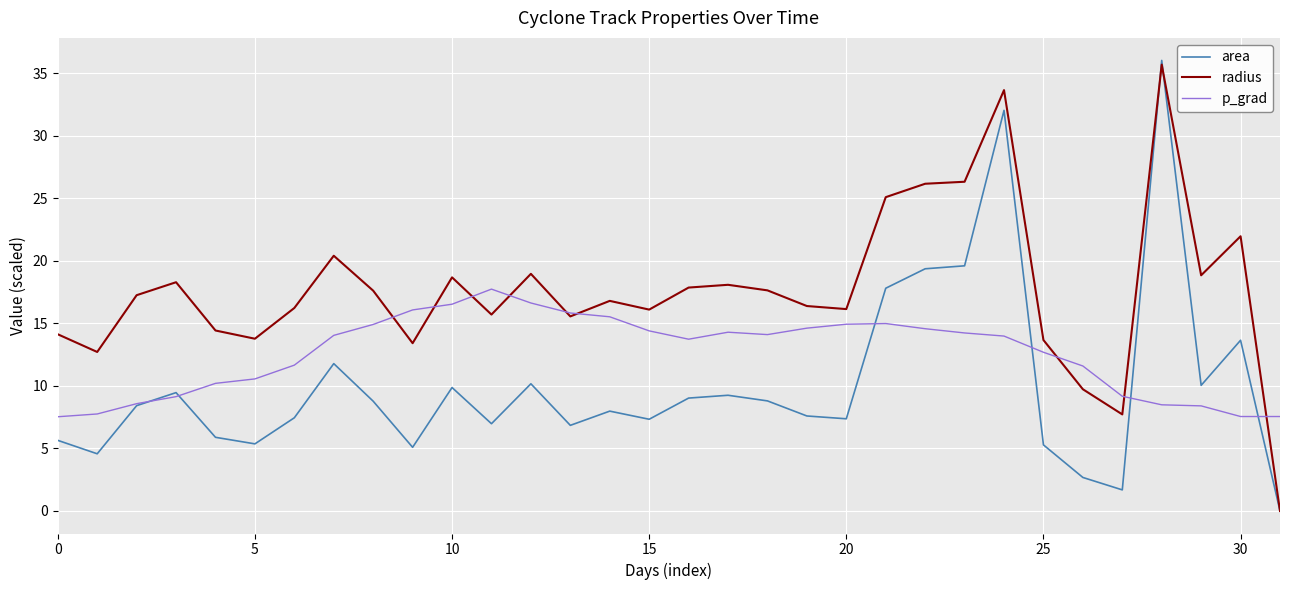

Which series has the widest spread of values?

area